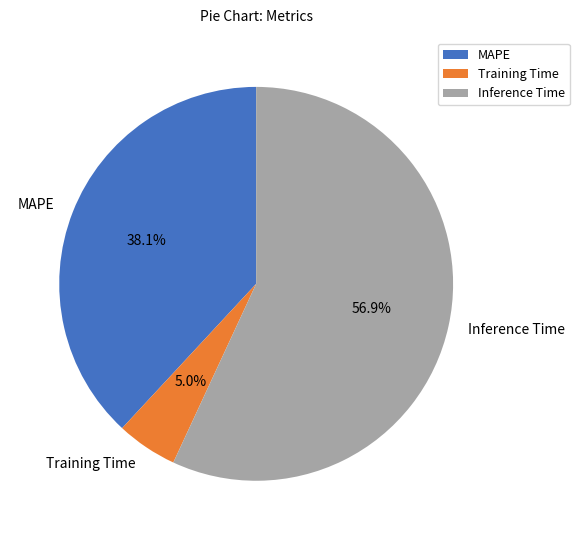

Approximately how many times larger is the value at MAPE compared to Inference Time?

0.7